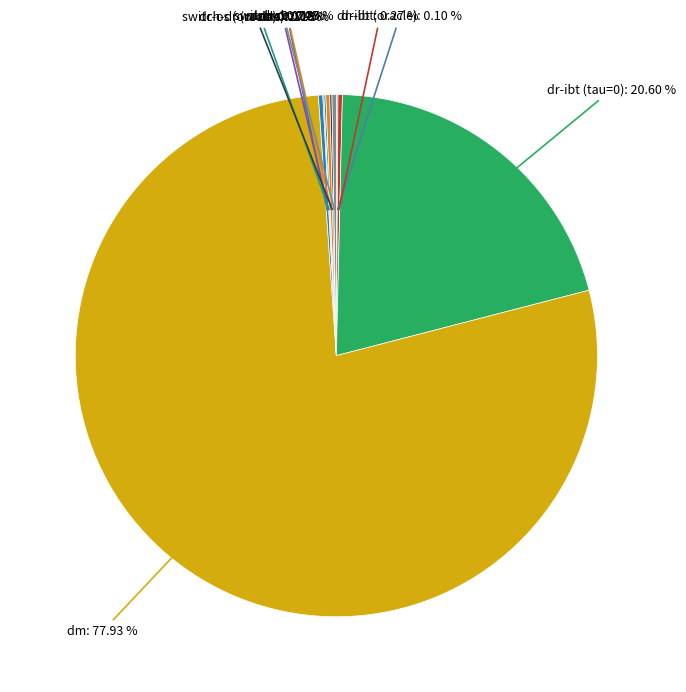

Which category accounts for the majority?

dm